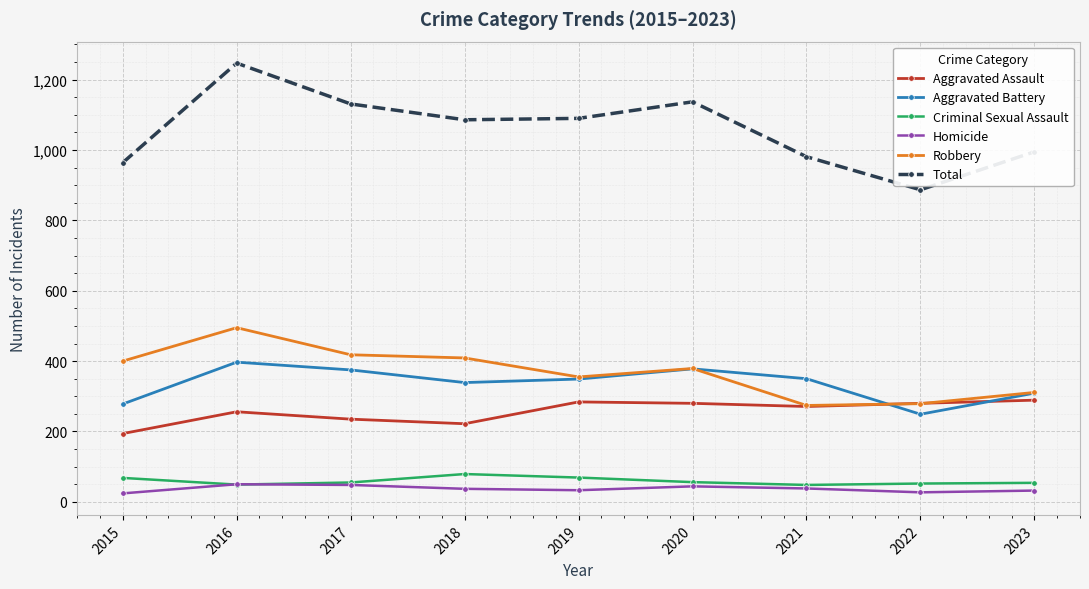

How many series are shown in this chart?

6